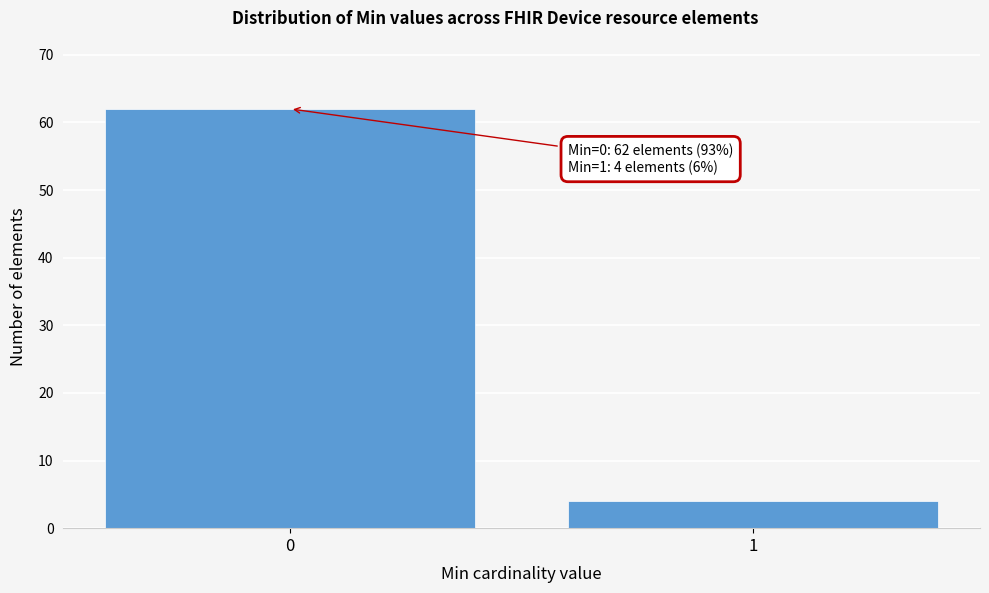

Reading left to right, list all the values displayed in this chart.

0=62	1=4